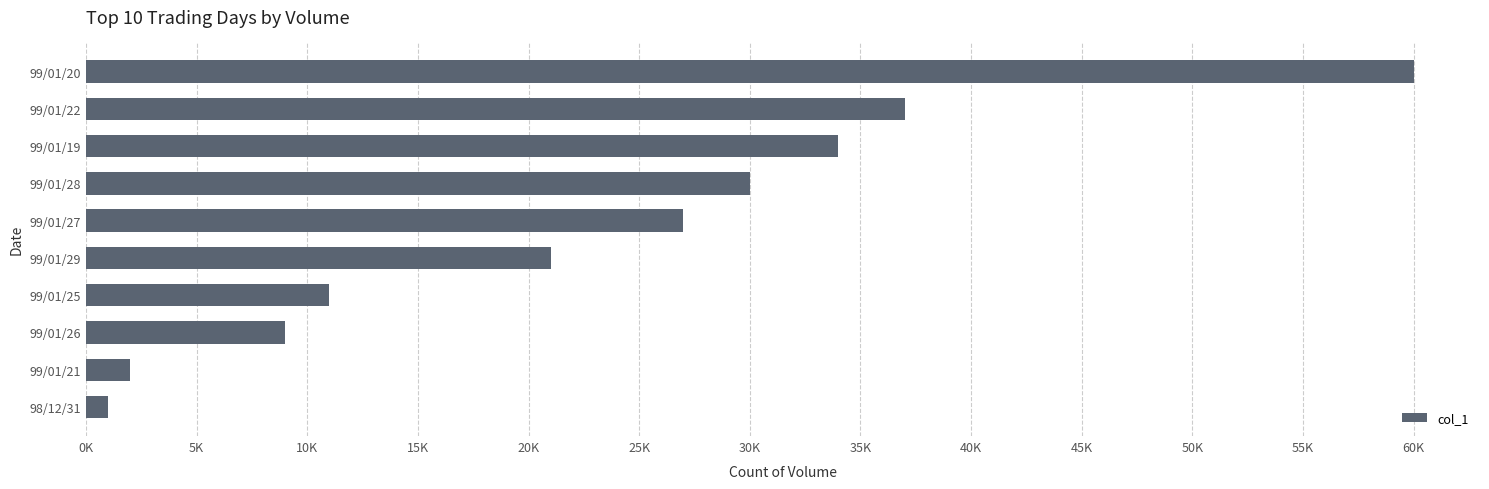

Does the chart contain stacked bars?

No